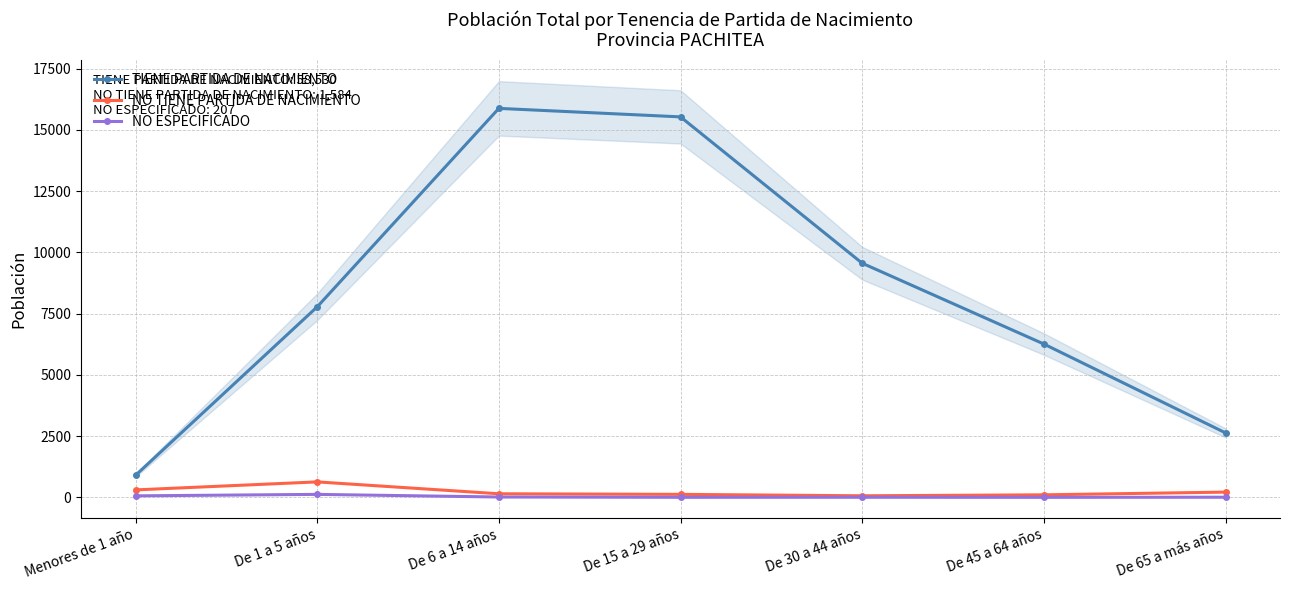

Rank the series by their maximum value, from lowest to highest.

NO ESPECIFICADO, NO TIENE PARTIDA DE NACIMIENTO, TIENE PARTIDA DE NACIMIENTO